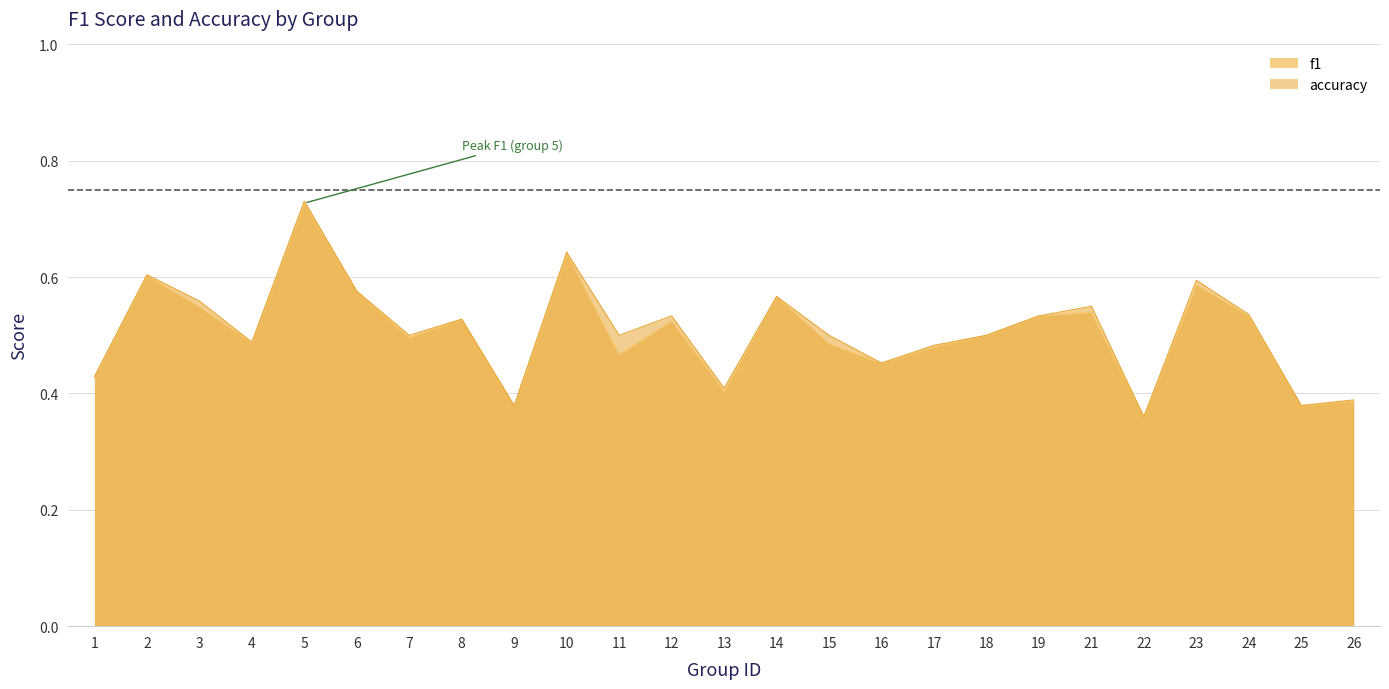

Which category has the lowest value in the accuracy series?

22